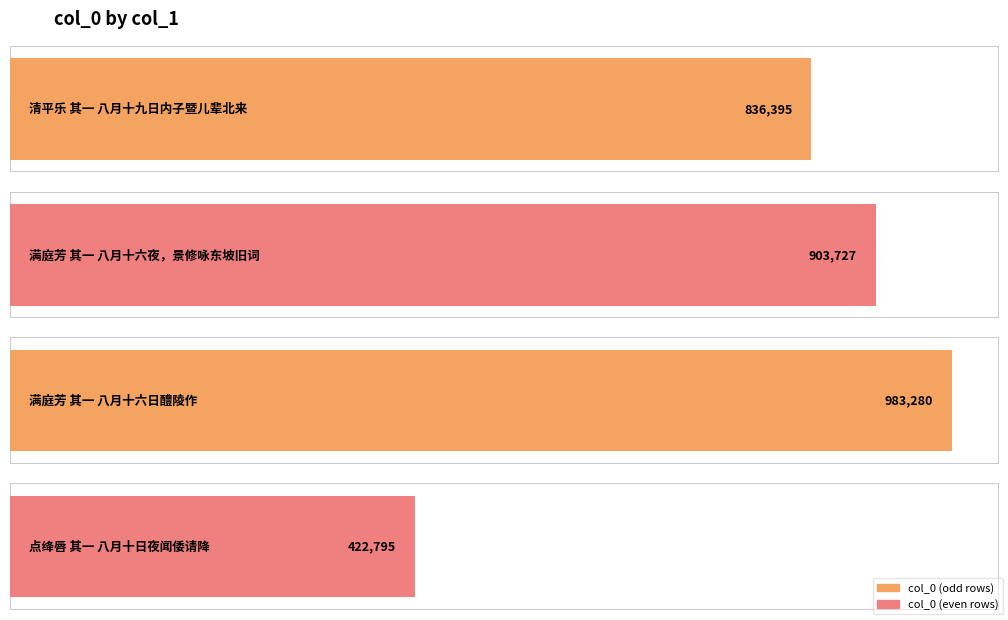

Which label corresponds to the smallest value in the chart?

点绛唇 其一 八月十日夜闻倭请降